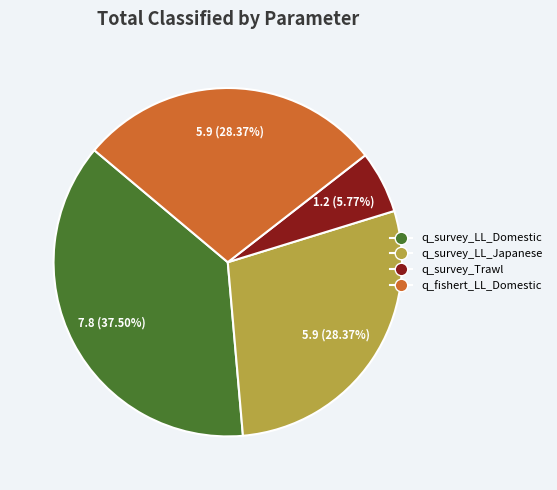

How much of the chart is everything except q_fishert_LL_Domestic?

71.6%